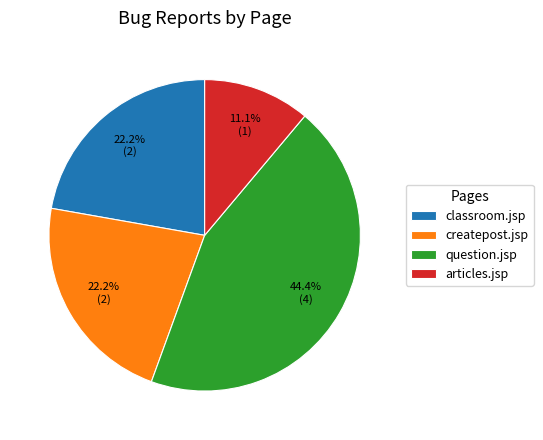

To the nearest percent, what is the combined percentage of createpost.jsp and classroom.jsp?

44%